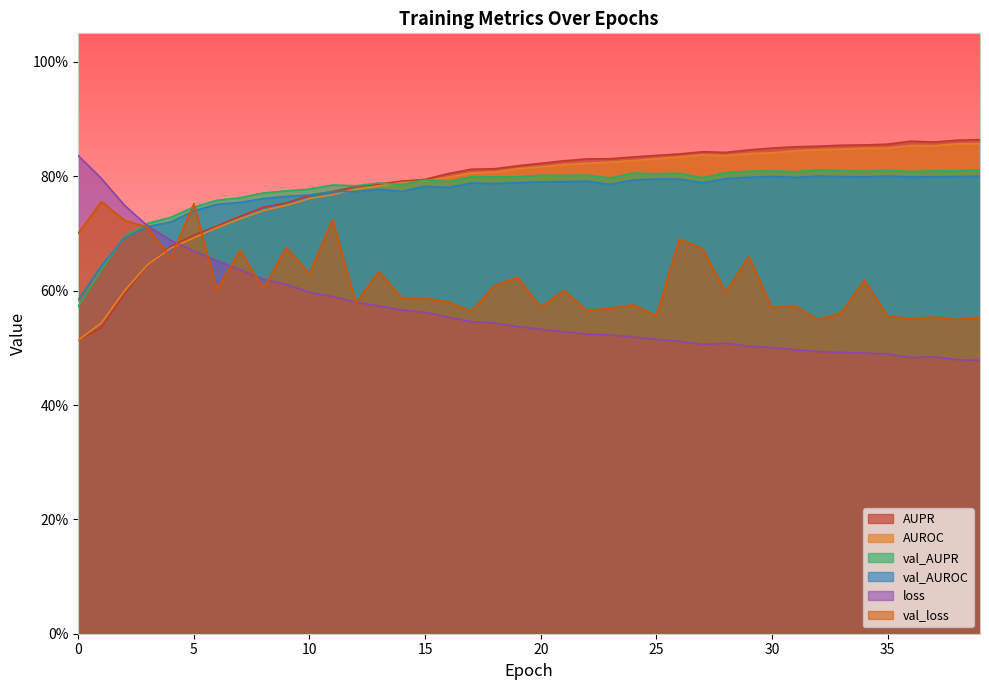

Between which two adjacent categories do AUROC and loss first intersect?

4 and 5